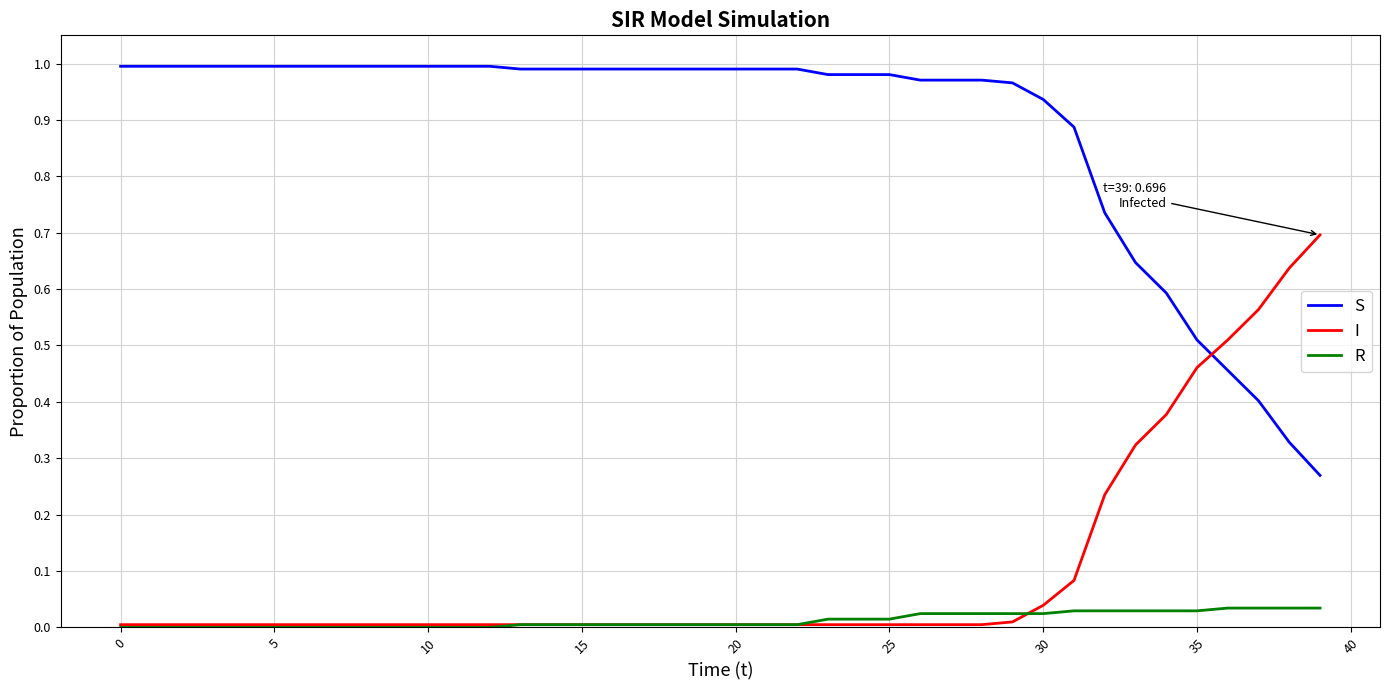

True or false: S and R cross at least once.

False